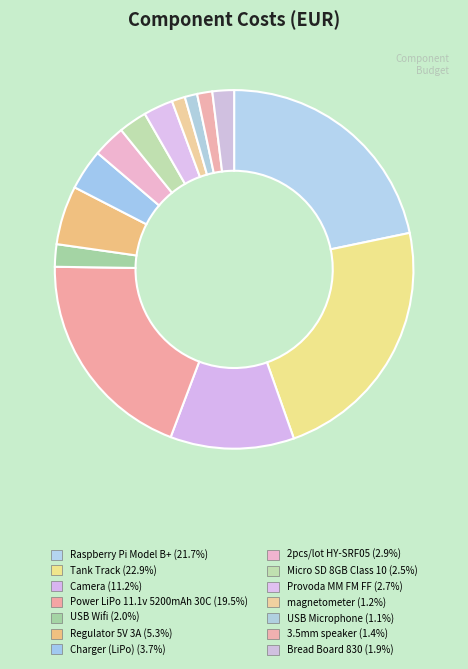

How many slices are in this pie chart?

14